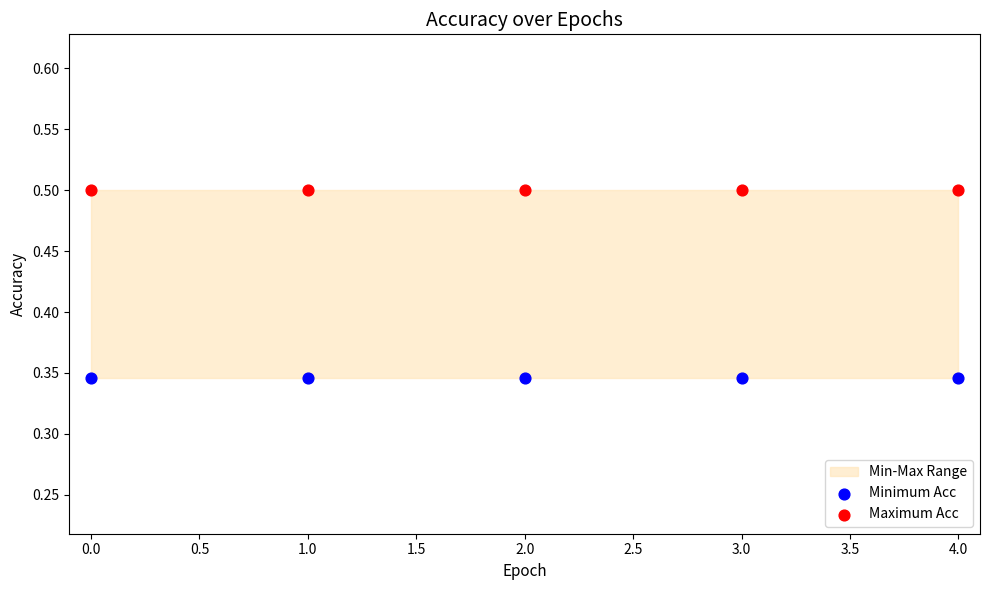

Which series contains the highest Y value?

Maximum Acc